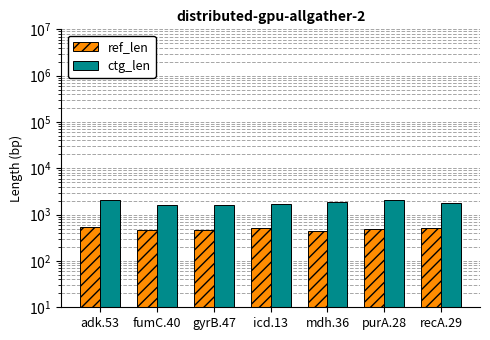

At which label does ctg_len reach its minimum?

fumC.40